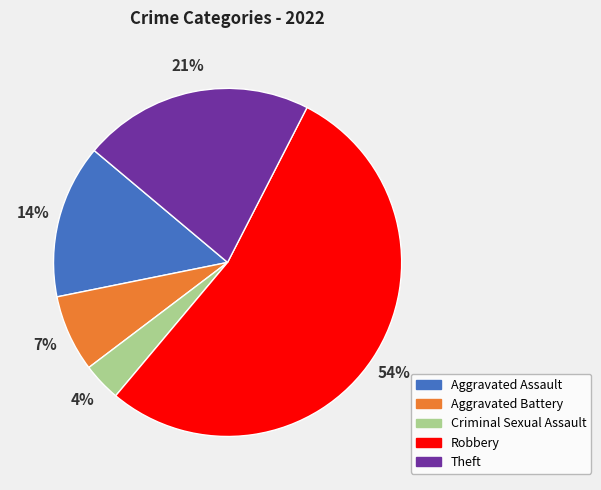

Between Theft and Aggravated Battery, which is larger?

Theft